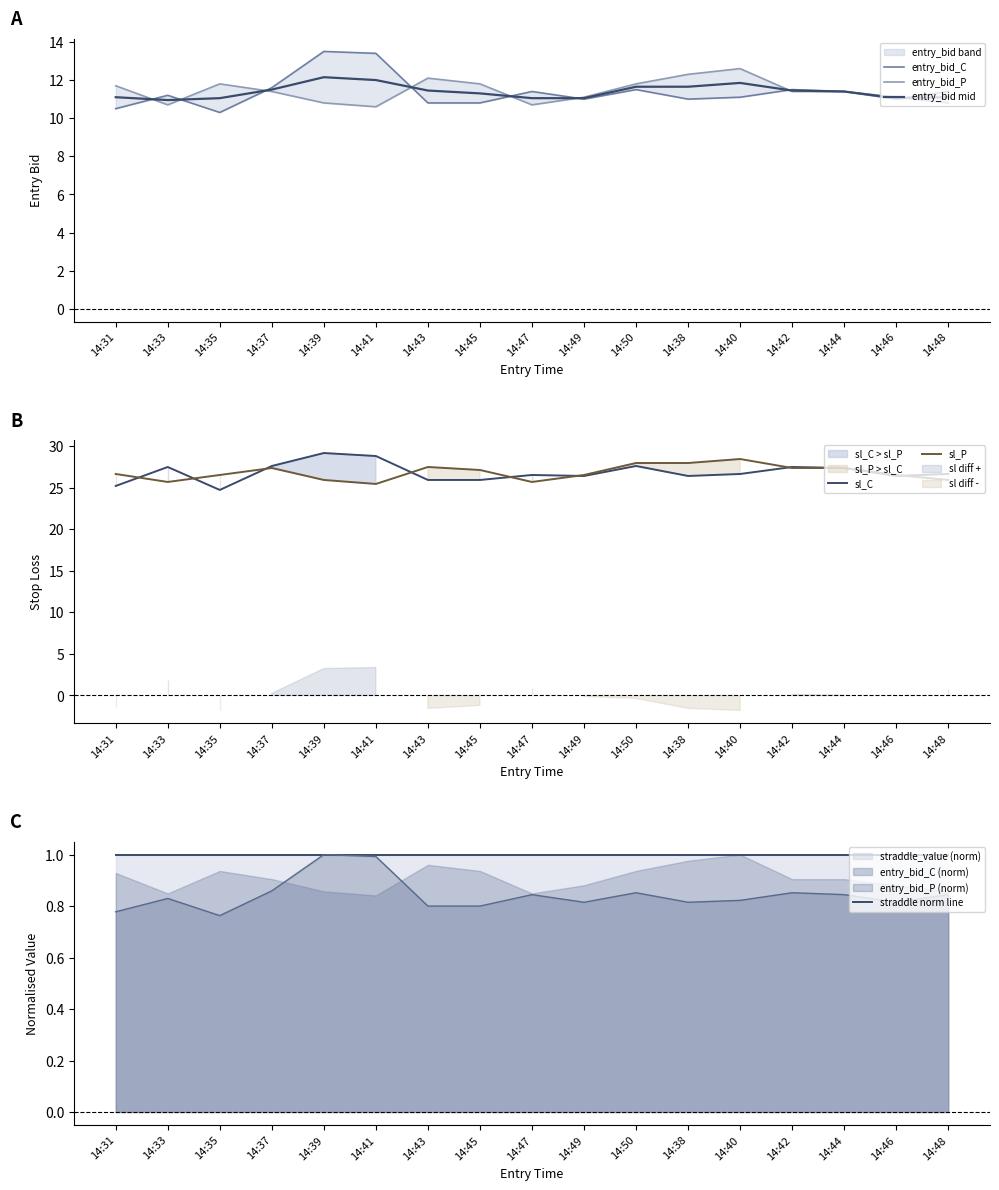

What is the total value across all series at 14:48?

86.9